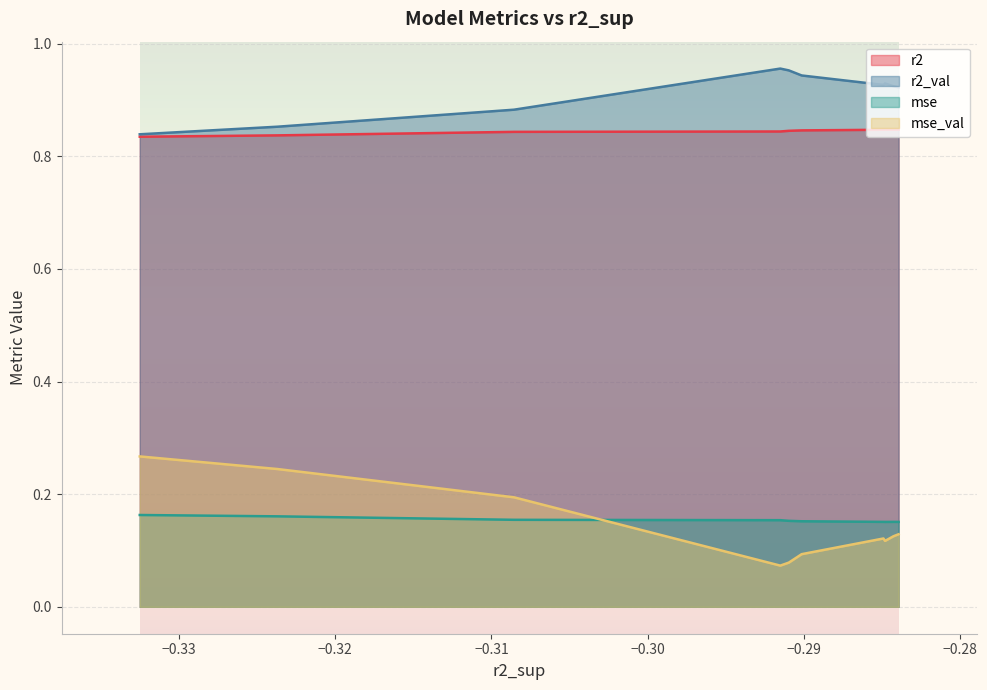

The mse_val series shows 0.1 at model_3_30_5. True or false?

False